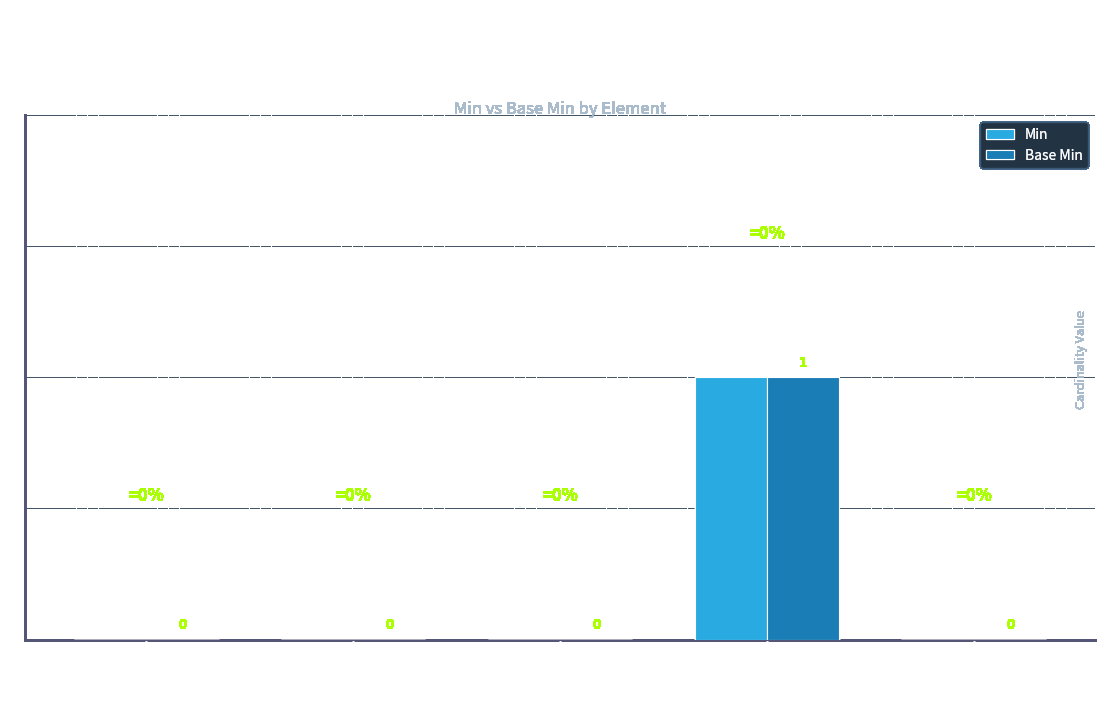

True or false: Min has a value of 0 at Extension.id.

True